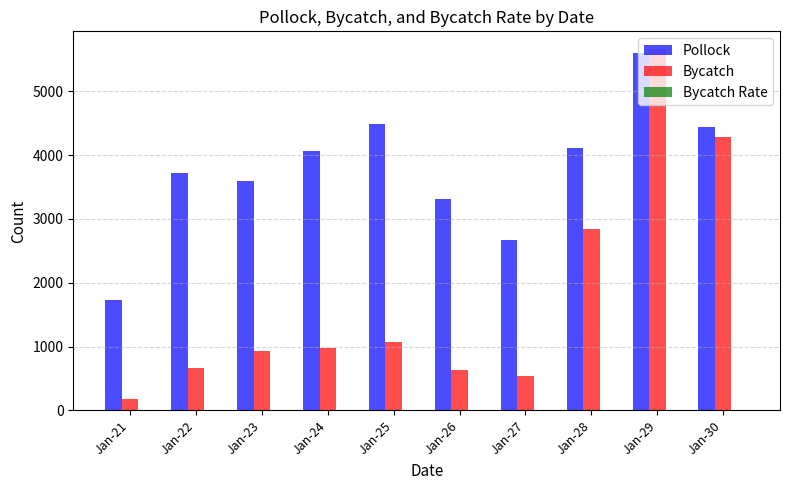

How many series are shown in this chart?

3